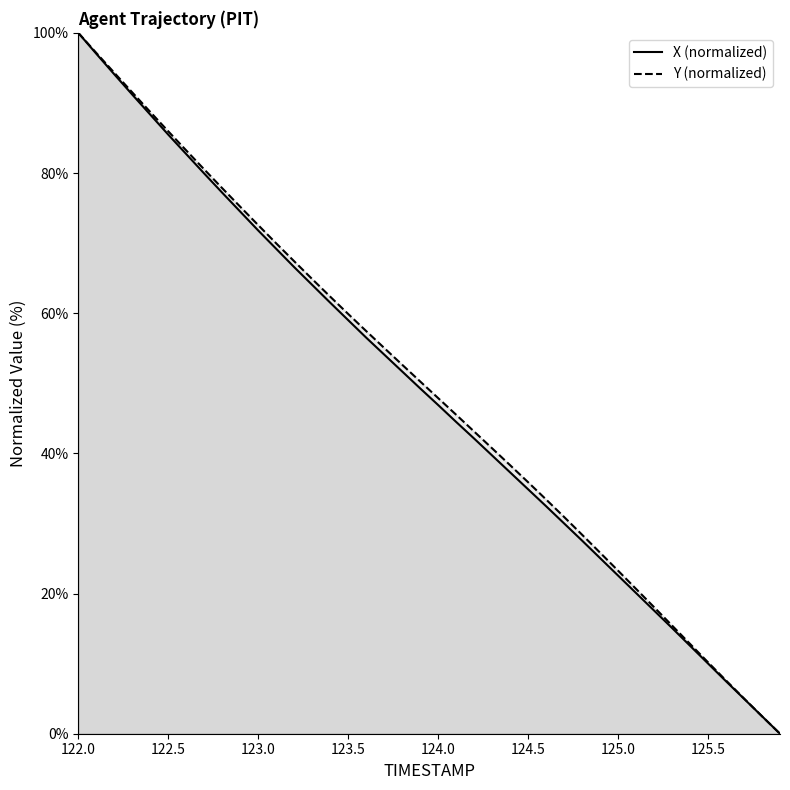

What is the difference between the X values at 125.0 and 124.2?

19.5